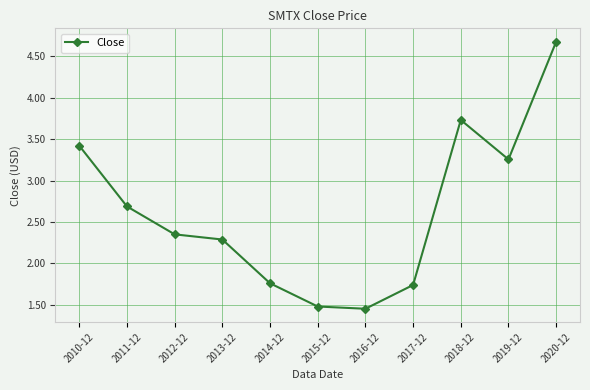

What is the label of the 5th point from the left?

2014-12